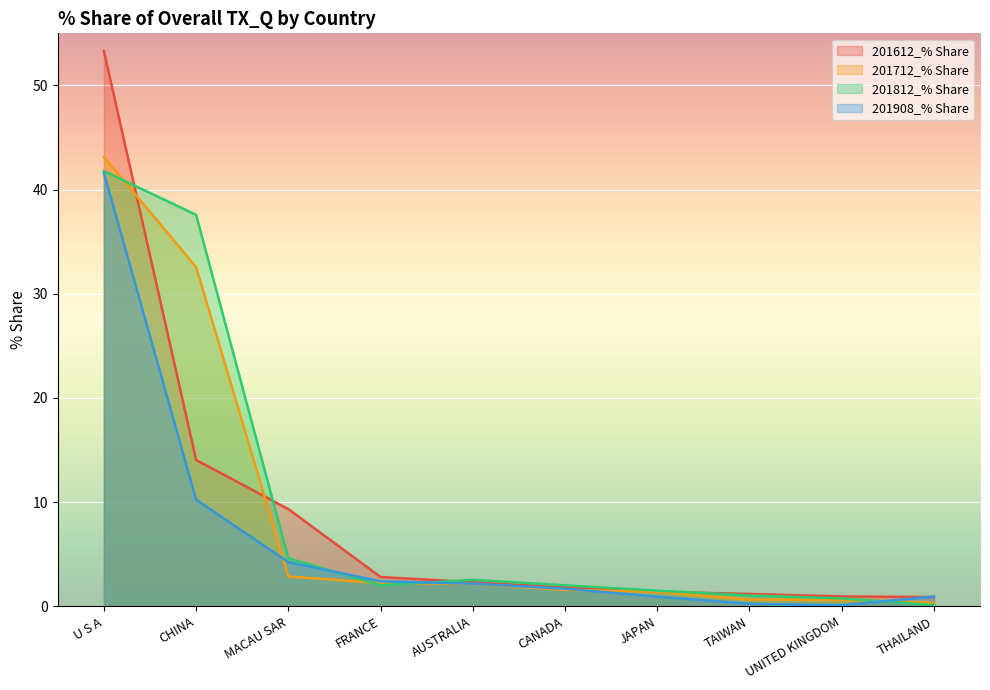

At which label does 201712_% Share reach its minimum?

THAILAND